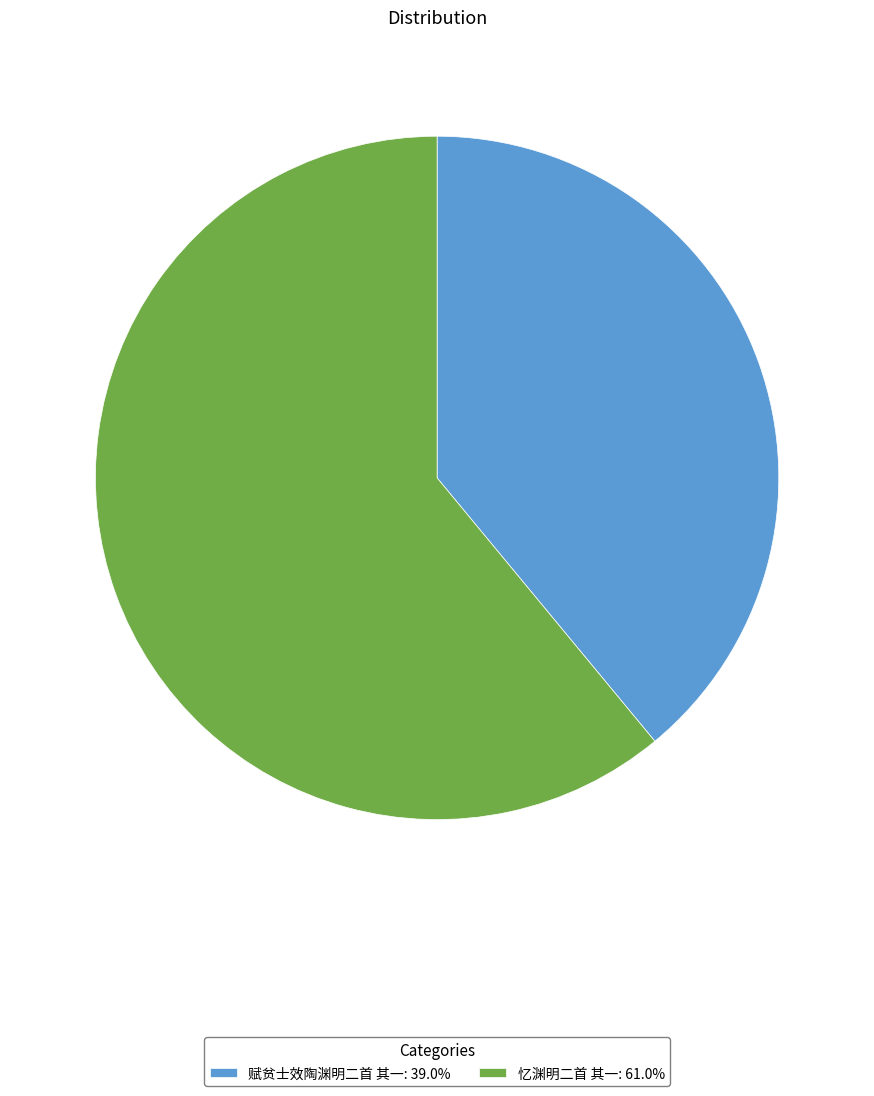

Approximately how many times larger is the value at 赋贫士效陶渊明二首 其一: 39.0% compared to 忆渊明二首 其一: 61.0%?

0.6